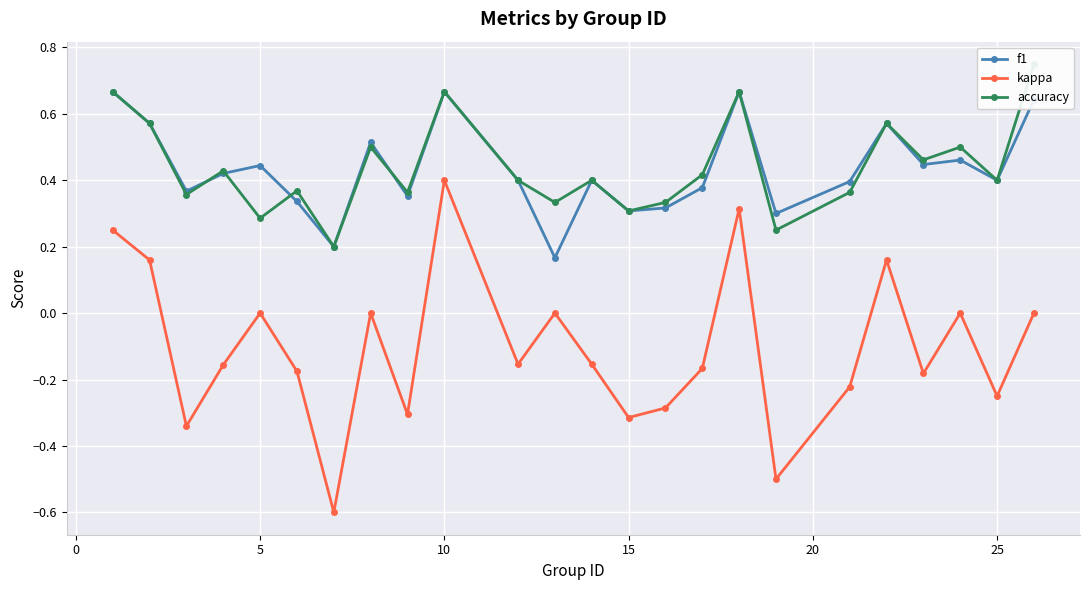

True or false: kappa and f1 cross at least once.

False